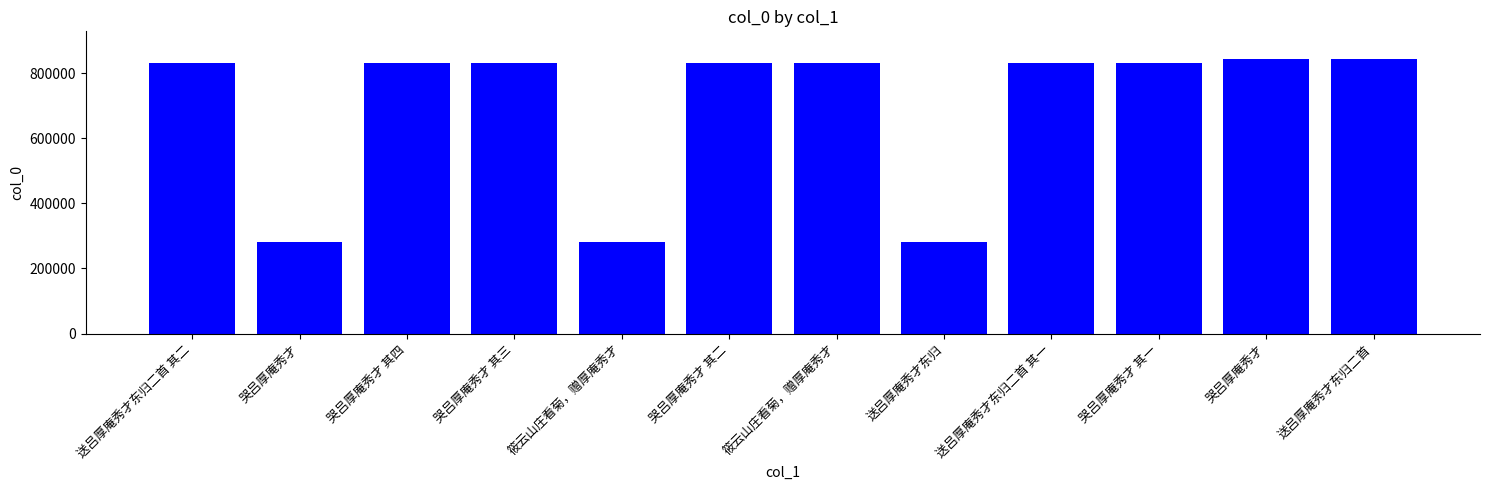

Is it true that the value at 哭吕厚庵秀才 其四 is 831883?

True